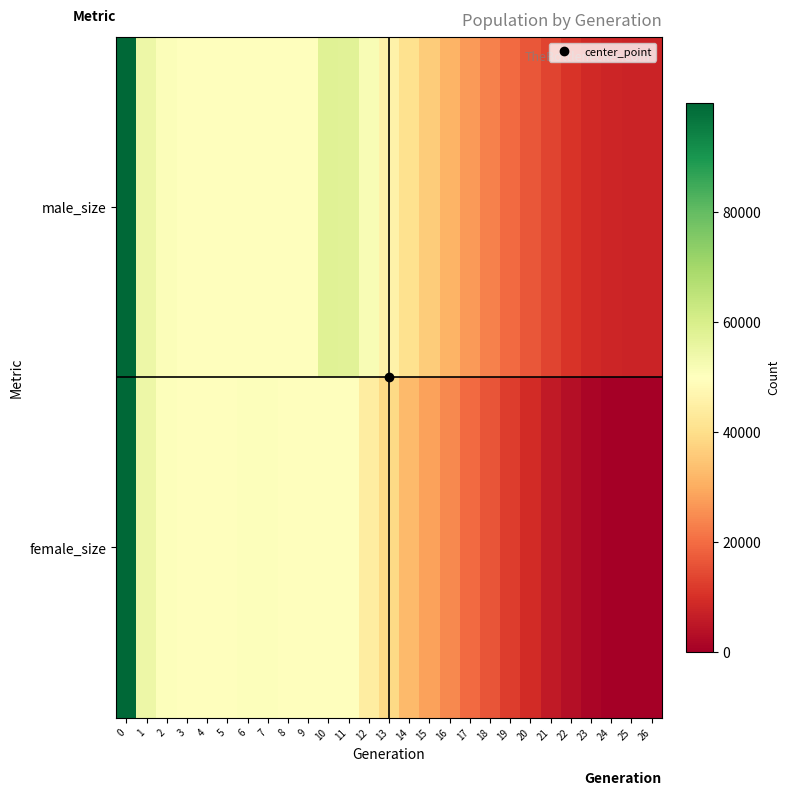

Reading right to left, transcribe all the data shown in this chart.

male_size: 26=7500	25=7510	24=7813	23=8830	22=10646	21=13272	20=16527	19=19792	18=23306	17=27069	16=31559	15=35881	14=40758	13=45885	12=51792	11=57620	10=57747	9=49762	8=50196	7=50197	6=49859	5=50148	4=49887	3=49800	2=50817	1=54377	0=99768
female_size: 26=0	25=10	24=321	23=1278	22=3185	21=5639	20=9076	19=12312	18=16000	17=19601	16=24308	15=28102	14=32741	13=38679	12=44221	11=50034	10=50119	9=50015	8=50192	7=50485	6=50325	5=50066	4=50078	3=49923	2=50311	1=54518	0=99811